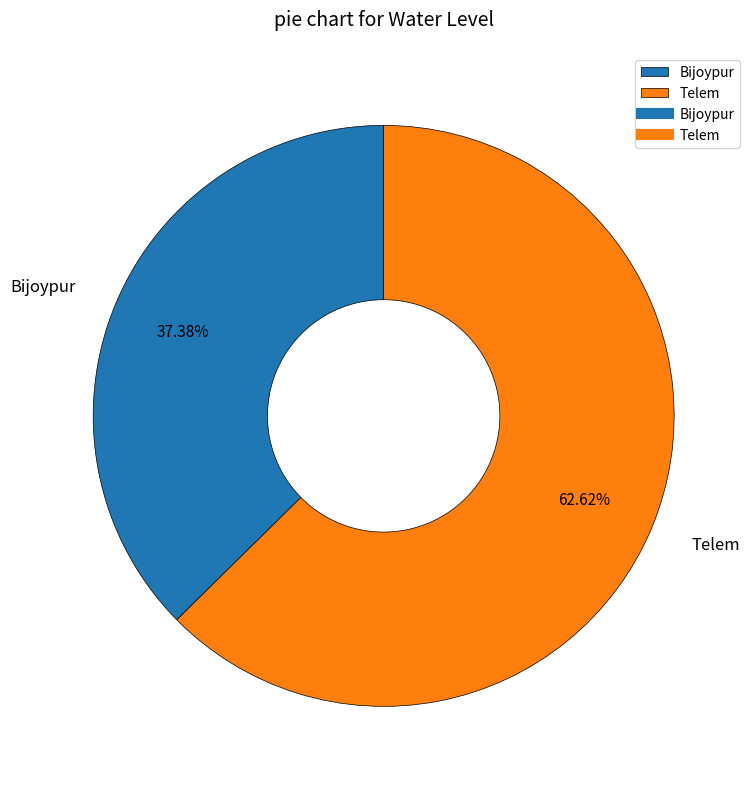

Combined, what portion of the pie is Bijoypur and Telem?

100.0%